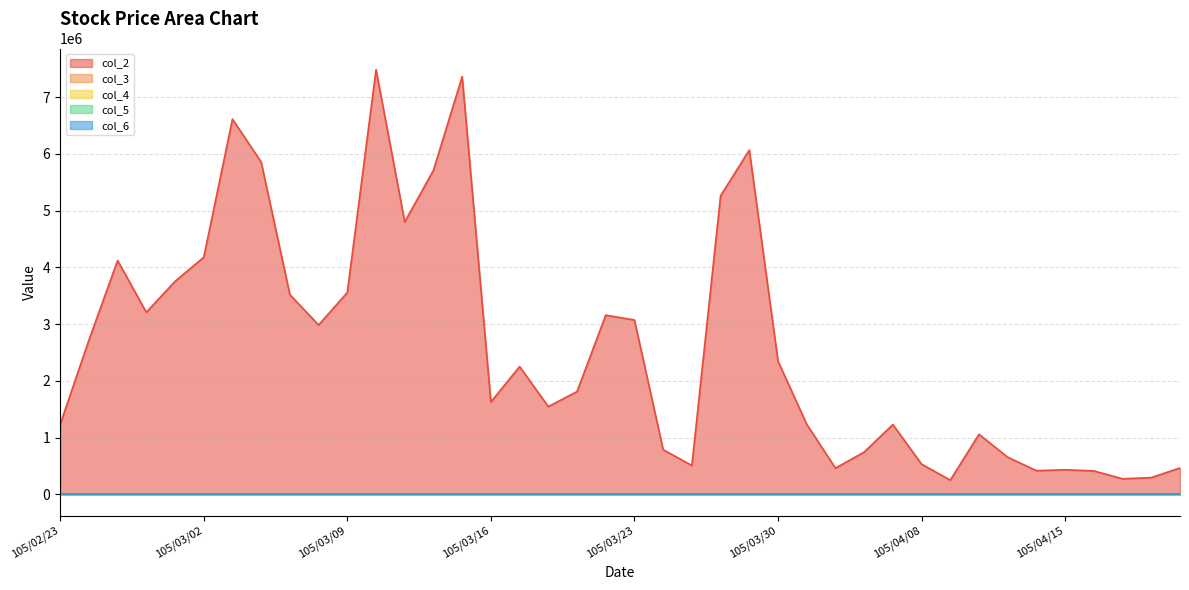

Rank the categories by col_6 value from lowest to highest.

105/02/24, 105/03/07, 105/03/08, 105/03/17, 105/03/09, 105/02/25, 105/03/01, 105/02/26, 105/03/18, 105/03/25, 105/03/21, 105/03/02, 105/03/16, 105/03/24, 105/02/23, 105/03/11, 105/03/15, 105/03/22, 105/03/04, 105/03/23, 105/03/03, 105/03/28, 105/03/10, 105/04/12, 105/03/14, 105/03/31, 105/03/29, 105/04/01, 105/04/06, 105/03/30, 105/04/14, 105/04/08, 105/04/11, 105/04/13, 105/04/07, 105/04/15, 105/04/18, 105/04/19, 105/04/21, 105/04/20